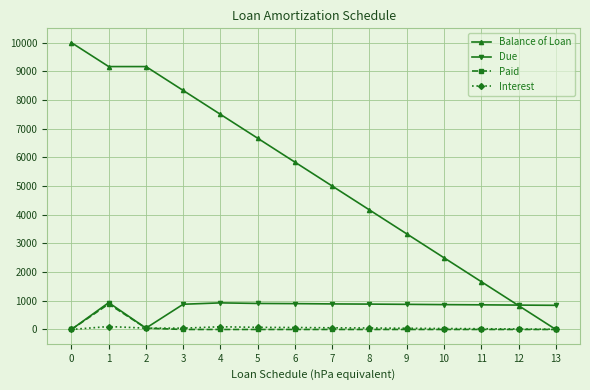

How many values in the Balance of Loan series are below 5833?

7